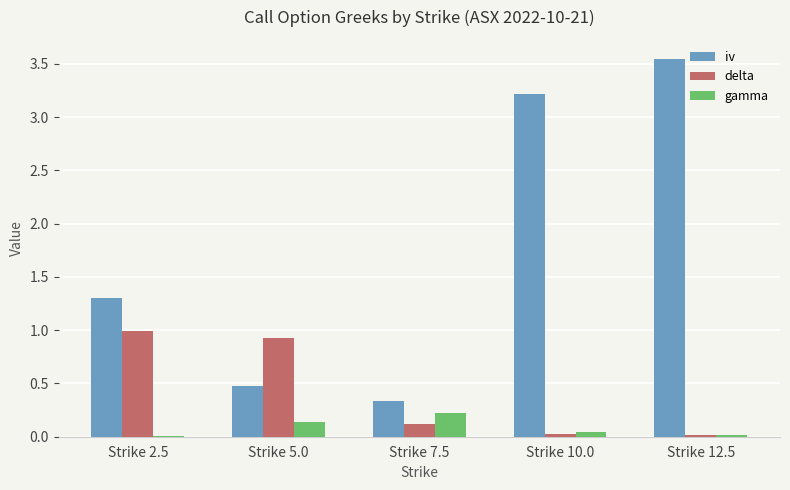

What are all the series names shown in the legend?

iv, delta, gamma